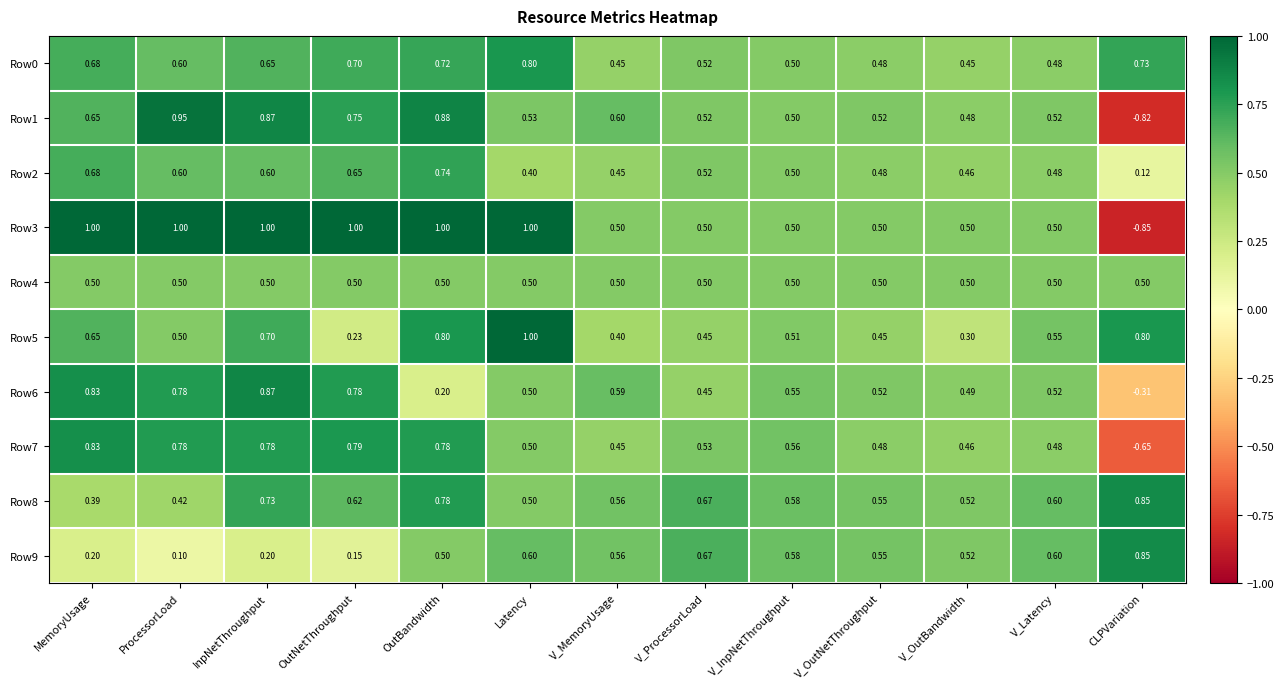

At which label does Row9 reach its minimum?

ProcessorLoad